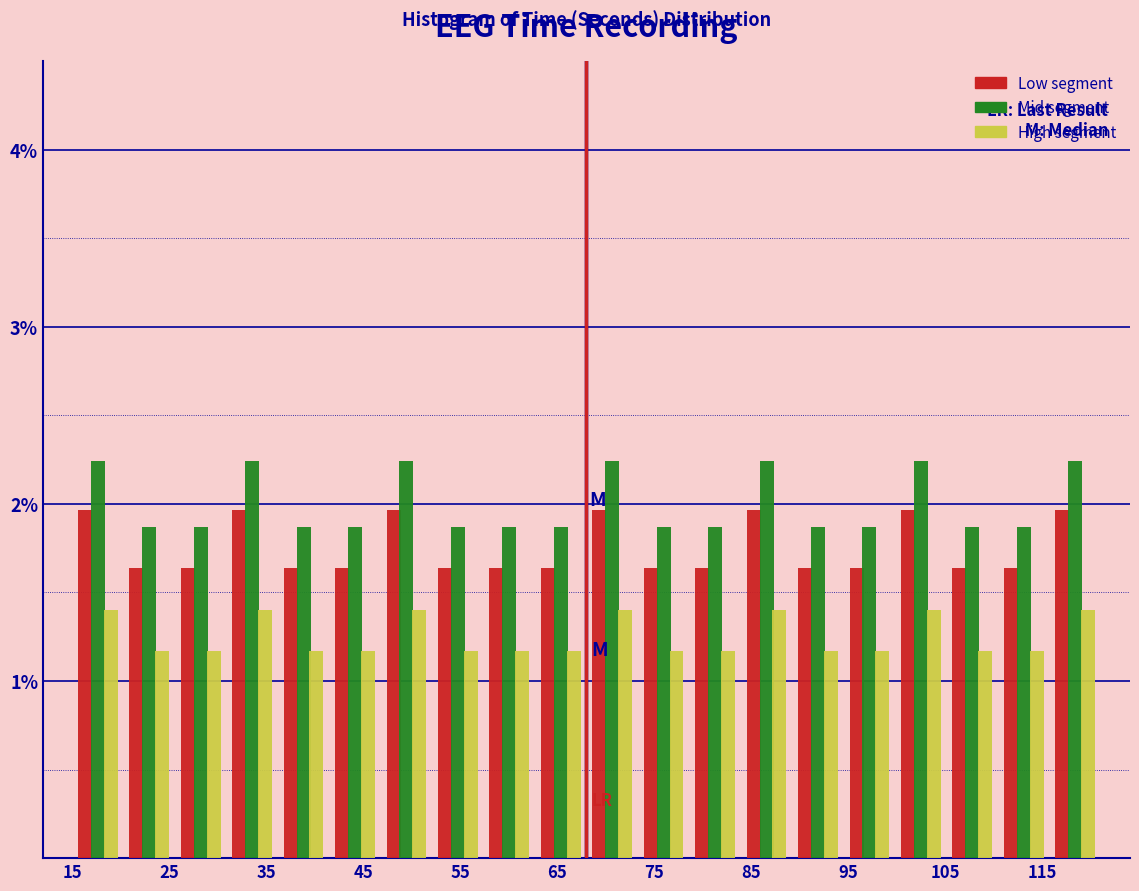

What is the height of the Low segment bar covering 105.1 to 110.4 on the x-axis? Neither the bar edges nor the heights are printed on the chart, so give them approximately, as read against the axes.

1.6